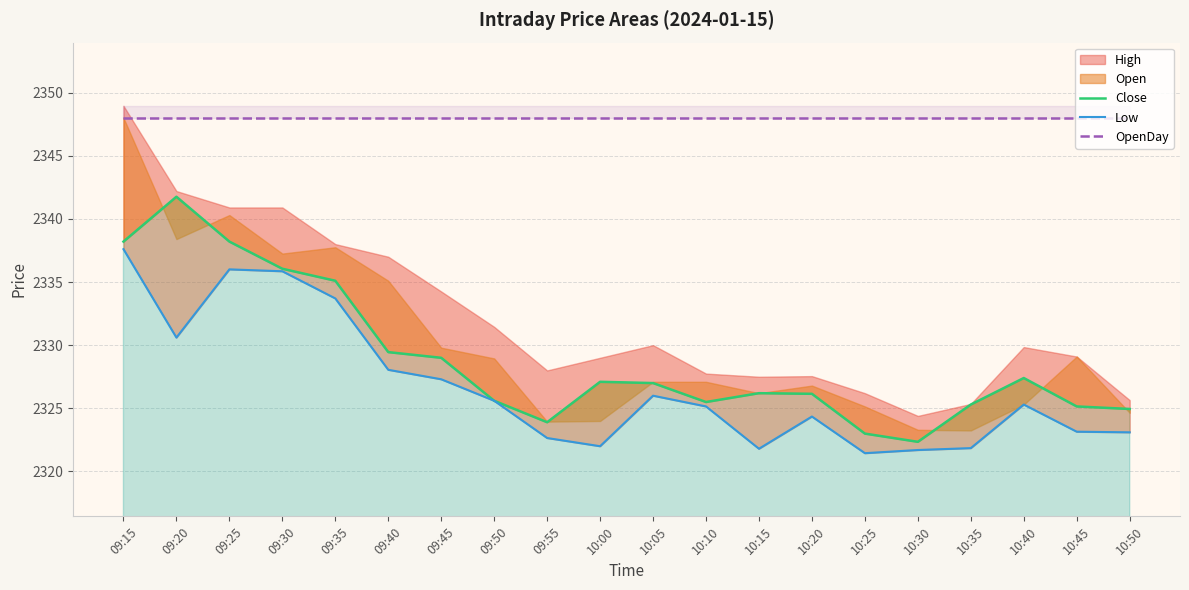

How many data points does each series have?

20